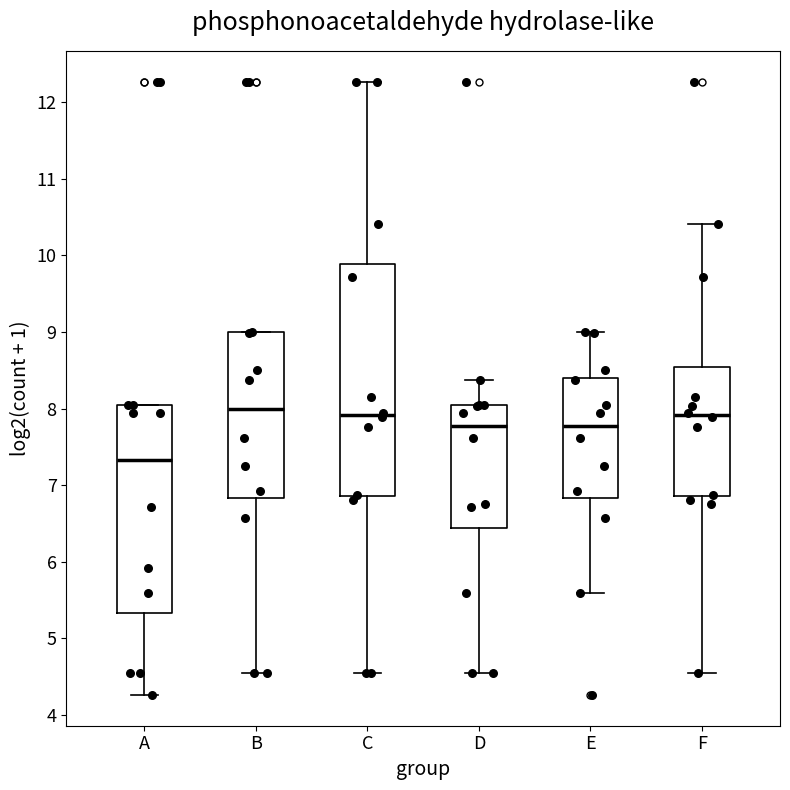

Where is the lower edge of the box for B on the y-axis? The values are not printed on the chart, so give them approximately, as read against the axis.

6.8